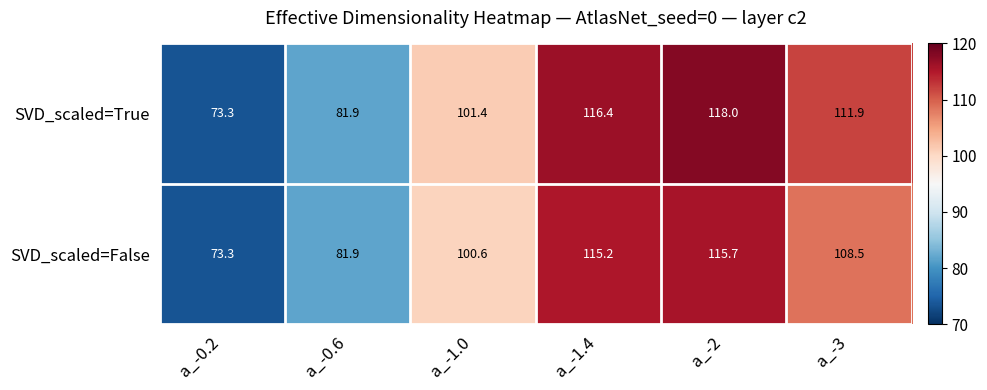

Reading left to right, extract all data points from this chart.

SVD_scaled=True: 73.3	81.9	101.4	116.4	118.0	111.9
SVD_scaled=False: 73.3	81.9	100.6	115.2	115.7	108.5